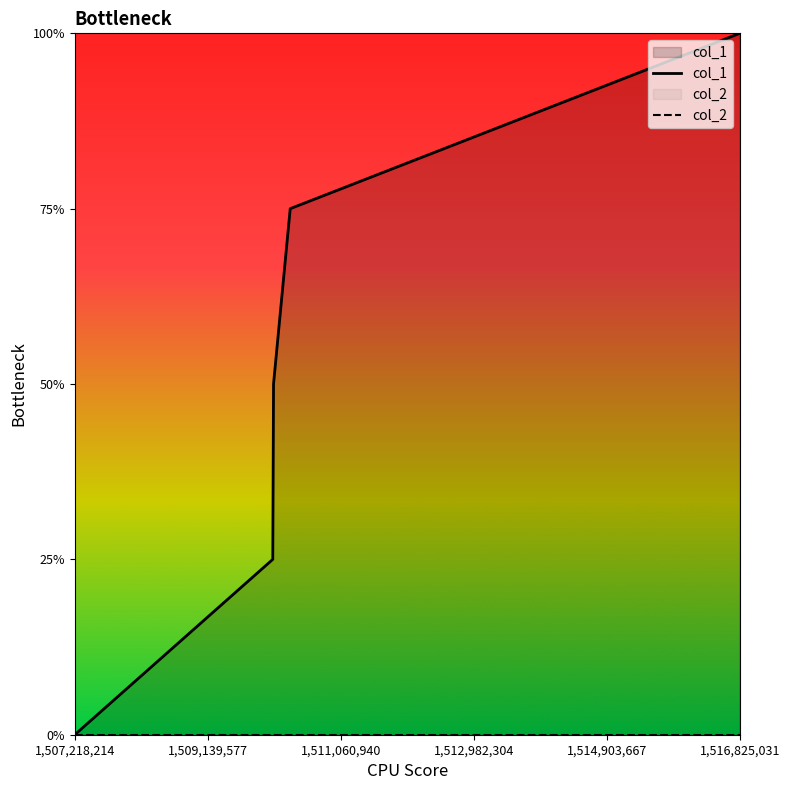

True or false: col_1 has more than 0 interior local peaks.

False